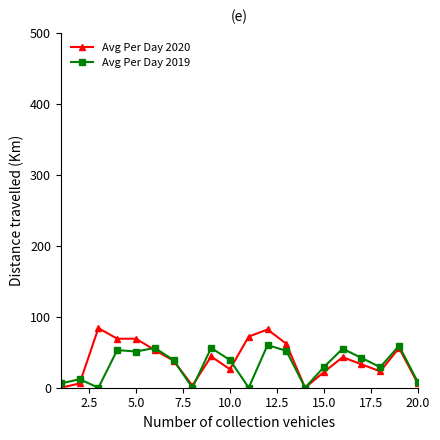

What is the difference between the second highest and second lowest values in the Avg Per Day 2020 series?

82